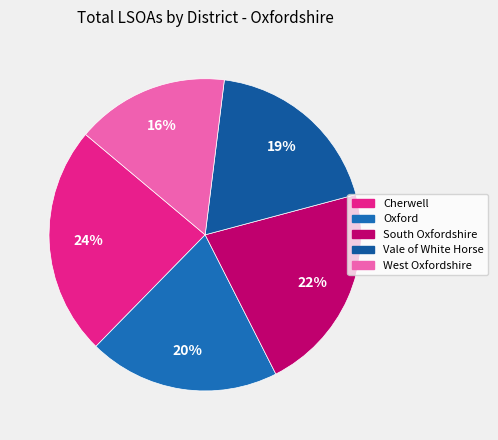

To the nearest percent, what percentage of the pie is Cherwell?

24%